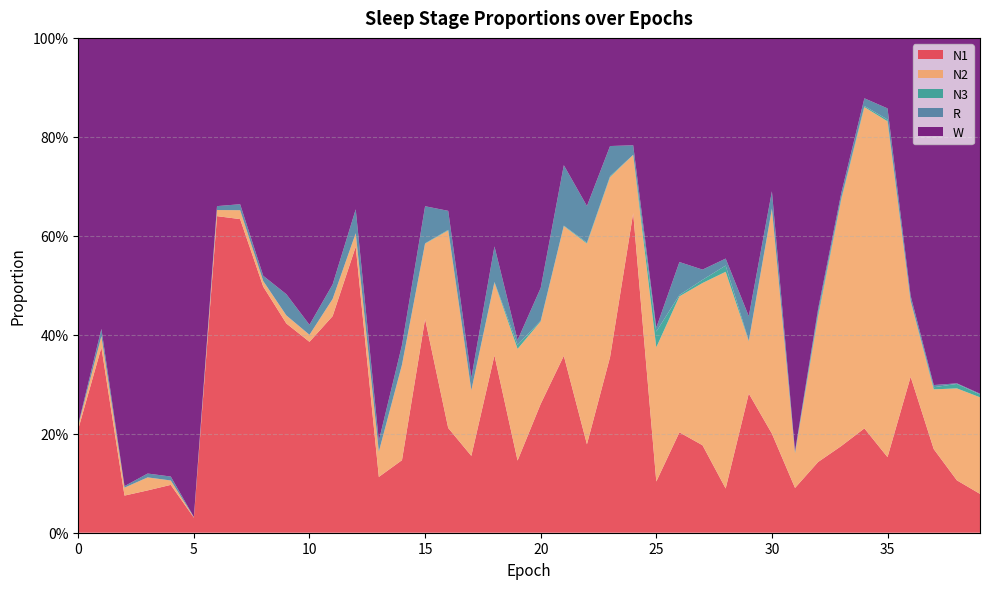

Reading left to right, transcribe all the data shown in this chart.

N1: 0=0.2	1=0.4	2=0.1	3=0.1	4=0.1	5=0.0	6=0.6	7=0.6	8=0.5	9=0.4	10=0.4	11=0.4	12=0.6	13=0.1	14=0.1	15=0.4	16=0.2	17=0.2	18=0.4	19=0.1	20=0.3	21=0.4	22=0.2	23=0.4	24=0.6	25=0.1	26=0.2	27=0.2	28=0.1	29=0.3	30=0.2	31=0.1	32=0.1	33=0.2	34=0.2	35=0.2	36=0.3	37=0.2	38=0.1	39=0.1
N2: 0=0.0	1=0.0	2=0.0	3=0.0	4=0.0	5=0.0	6=0.0	7=0.0	8=0.0	9=0.0	10=0.0	11=0.0	12=0.0	13=0.1	14=0.2	15=0.2	16=0.4	17=0.1	18=0.1	19=0.2	20=0.2	21=0.3	22=0.4	23=0.4	24=0.1	25=0.3	26=0.3	27=0.3	28=0.4	29=0.1	30=0.5	31=0.1	32=0.3	33=0.5	34=0.6	35=0.7	36=0.2	37=0.1	38=0.2	39=0.2
N3: 0=0.0	1=0.0	2=0.0	3=0.0	4=0.0	5=0.0	6=0.0	7=0.0	8=0.0	9=0.0	10=0.0	11=0.0	12=0.0	13=0.0	14=0.0	15=0.0	16=0.0	17=0.0	18=0.0	19=0.0	20=0.0	21=0.0	22=0.0	23=0.0	24=0.0	25=0.0	26=0.0	27=0.0	28=0.0	29=0.0	30=0.0	31=0.0	32=0.0	33=0.0	34=0.0	35=0.0	36=0.0	37=0.0	38=0.0	39=0.0
R: 0=0.0	1=0.0	2=0.0	3=0.0	4=0.0	5=0.0	6=0.0	7=0.0	8=0.0	9=0.0	10=0.0	11=0.0	12=0.0	13=0.0	14=0.0	15=0.1	16=0.0	17=0.0	18=0.1	19=0.0	20=0.1	21=0.1	22=0.1	23=0.1	24=0.0	25=0.0	26=0.1	27=0.0	28=0.0	29=0.0	30=0.0	31=0.0	32=0.0	33=0.0	34=0.0	35=0.0	36=0.0	37=0.0	38=0.0	39=0.0
W: 0=0.8	1=0.6	2=0.9	3=0.9	4=0.9	5=1.0	6=0.3	7=0.3	8=0.5	9=0.5	10=0.6	11=0.5	12=0.3	13=0.8	14=0.6	15=0.3	16=0.3	17=0.7	18=0.4	19=0.6	20=0.5	21=0.3	22=0.3	23=0.2	24=0.2	25=0.6	26=0.5	27=0.5	28=0.4	29=0.6	30=0.3	31=0.8	32=0.5	33=0.3	34=0.1	35=0.1	36=0.5	37=0.7	38=0.7	39=0.7